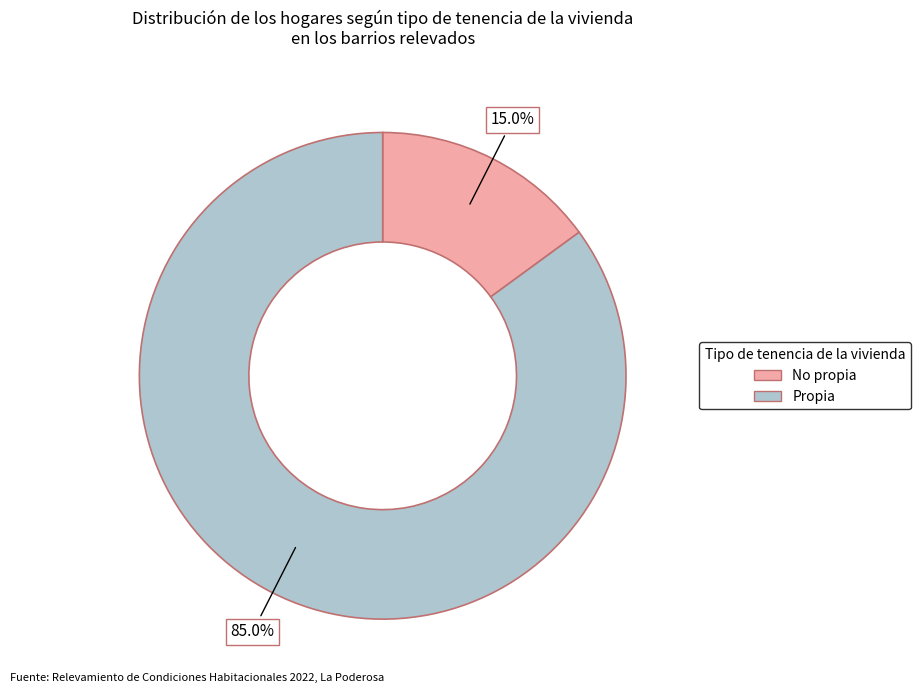

Approximately how many times larger is the value at Propia compared to No propia?

5.7